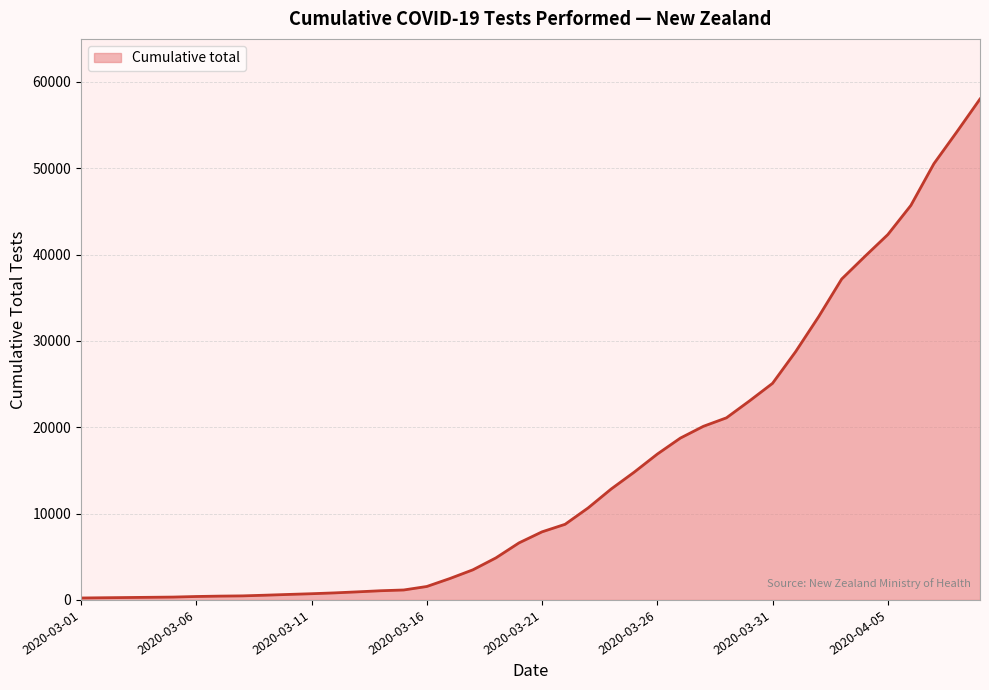

What is the greatest value displayed?

58015